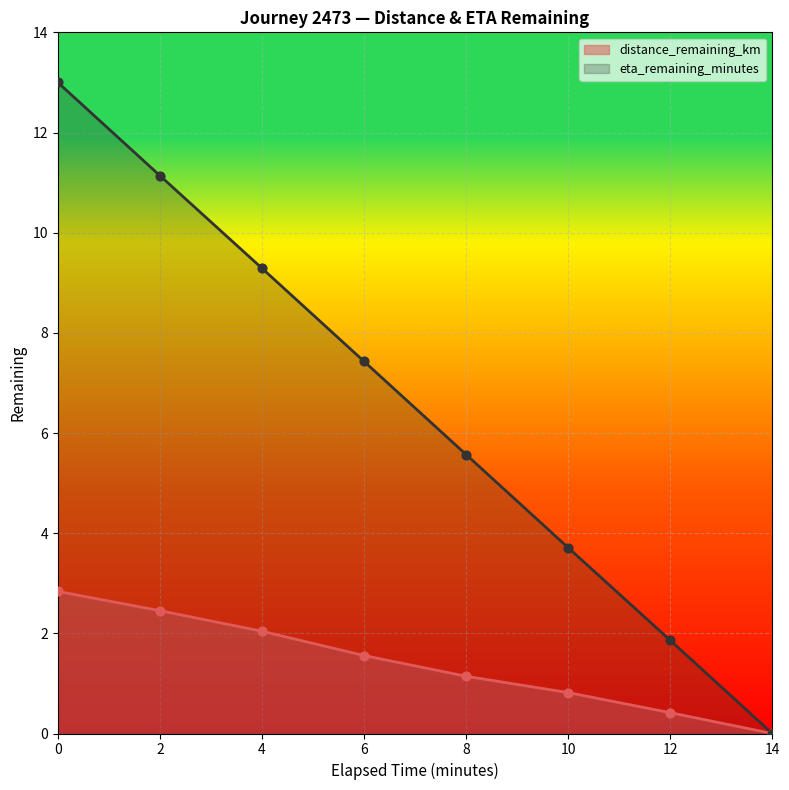

Which series reaches the maximum Y coordinate?

eta_remaining_minutes